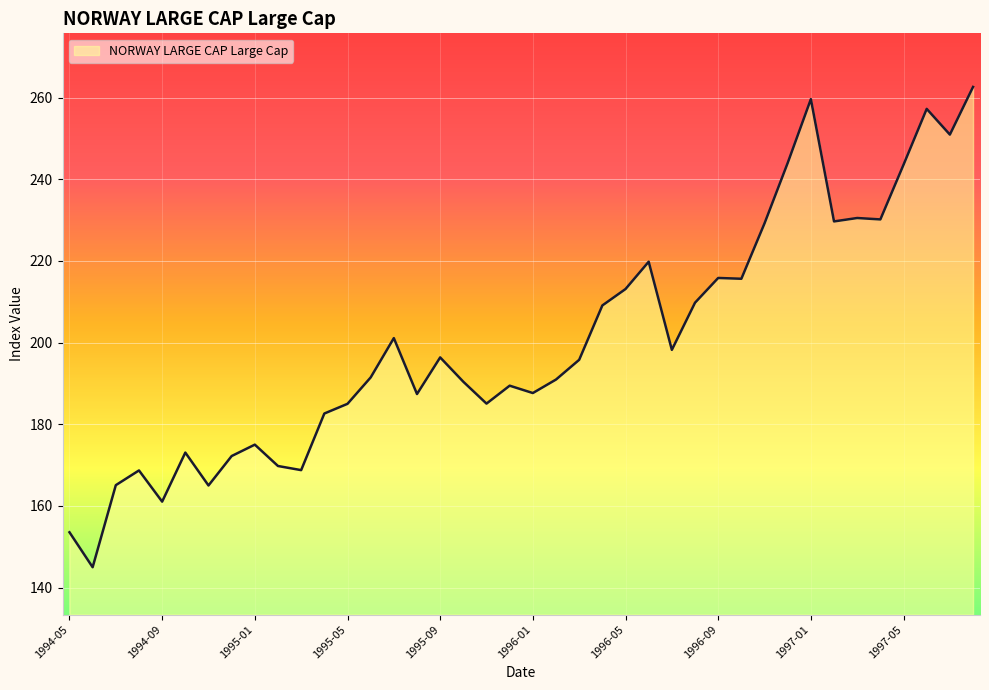

What is the difference between the maximum and minimum values?

117.6